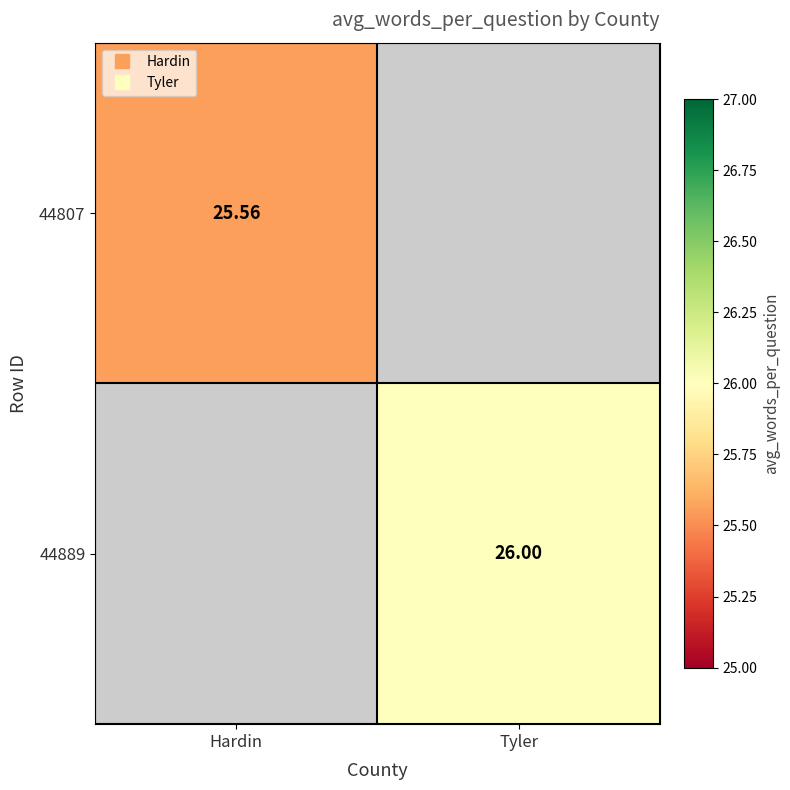

Count the number of categories in the chart.

2